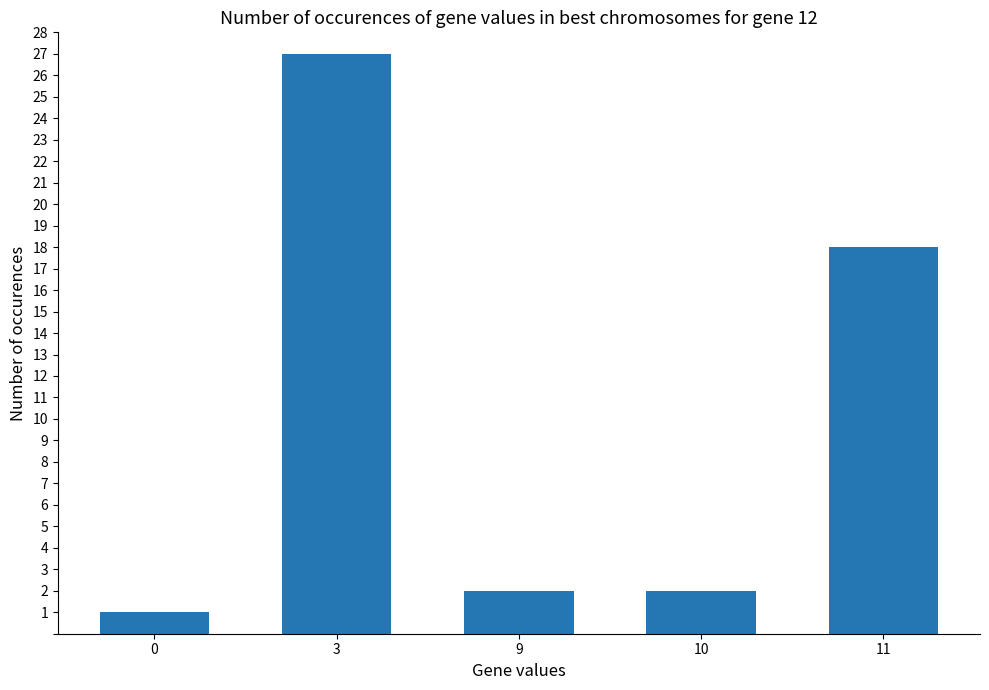

True or false: the data shows 1 at 0.

True